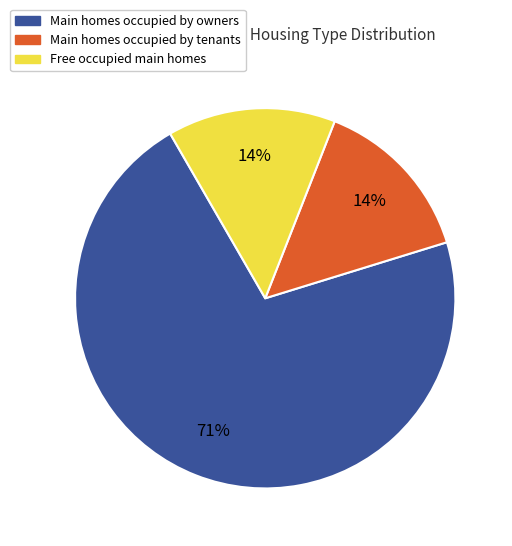

To the nearest percent, what is the average slice percentage?

33%